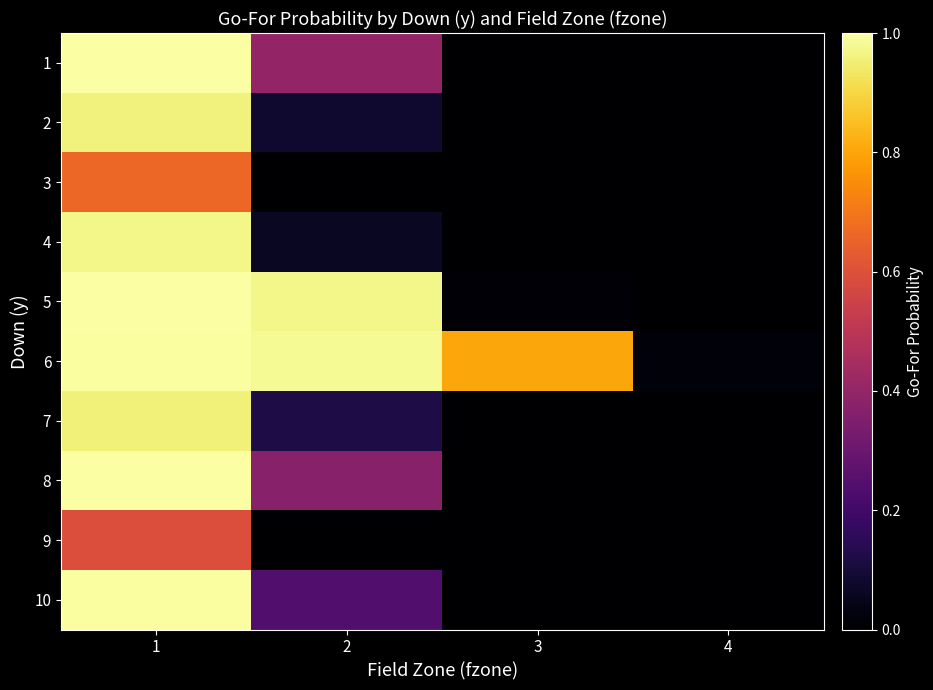

Reading left to right, list all the values displayed in this chart.

1: 1=1.0	2=0.4	3=0.0	4=0.0
2: 1=1.0	2=0.1	3=0.0	4=0.0
3: 1=0.7	2=0.0	3=0.0	4=0.0
4: 1=1.0	2=0.1	3=0.0	4=0.0
5: 1=1.0	2=1.0	3=0.0	4=0.0
6: 1=1.0	2=1.0	3=0.8	4=0.0
7: 1=1.0	2=0.1	3=0.0	4=0.0
8: 1=1.0	2=0.4	3=0.0	4=0.0
9: 1=0.6	2=0.0	3=0.0	4=0.0
10: 1=1.0	2=0.2	3=0.0	4=0.0